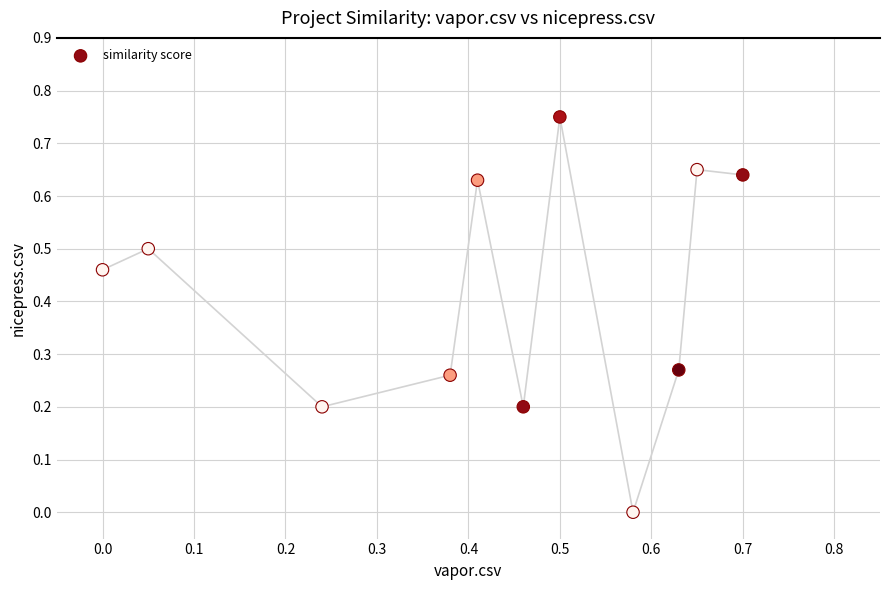

What is the average X value?

0.4